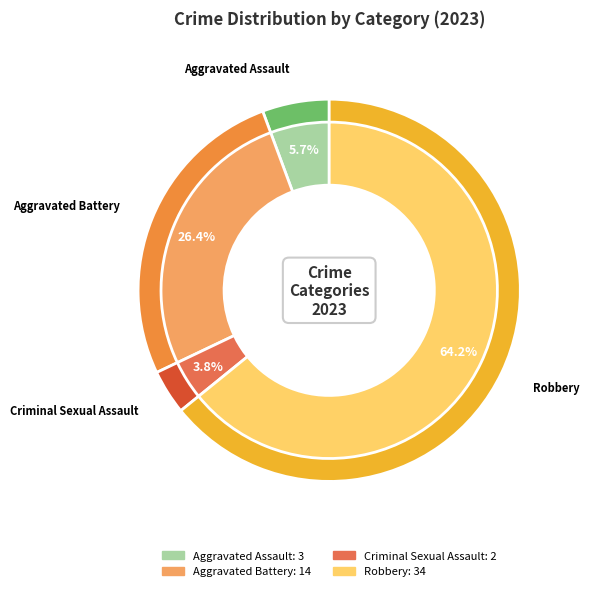

What is the change in value from Criminal Sexual Assault to Robbery?

+32